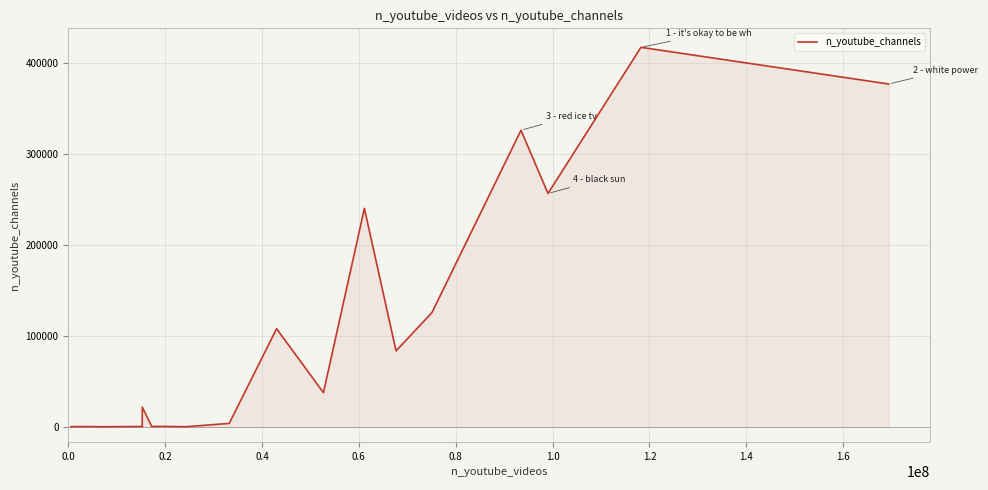

What is the greatest value displayed?

417519